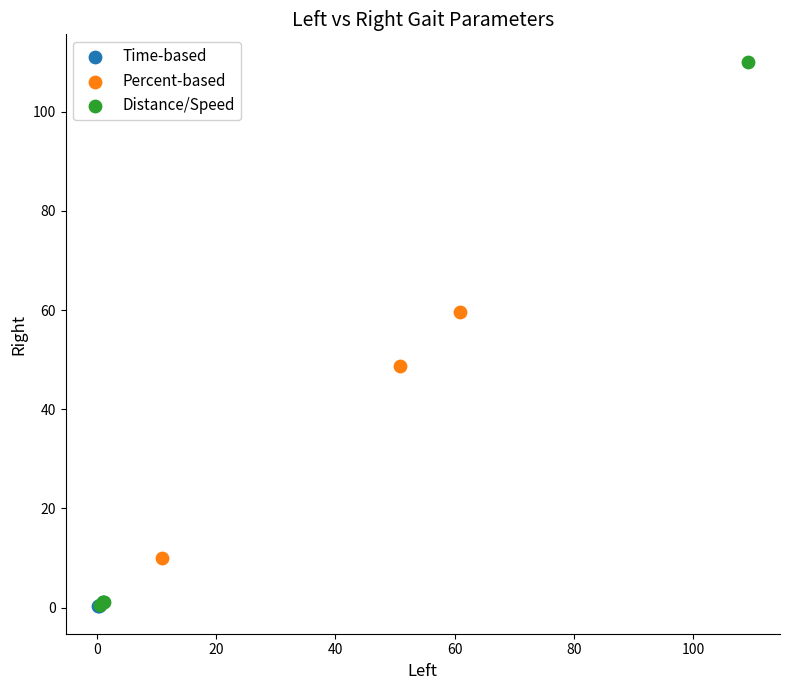

Which series reaches the maximum Y coordinate?

Distance/Speed